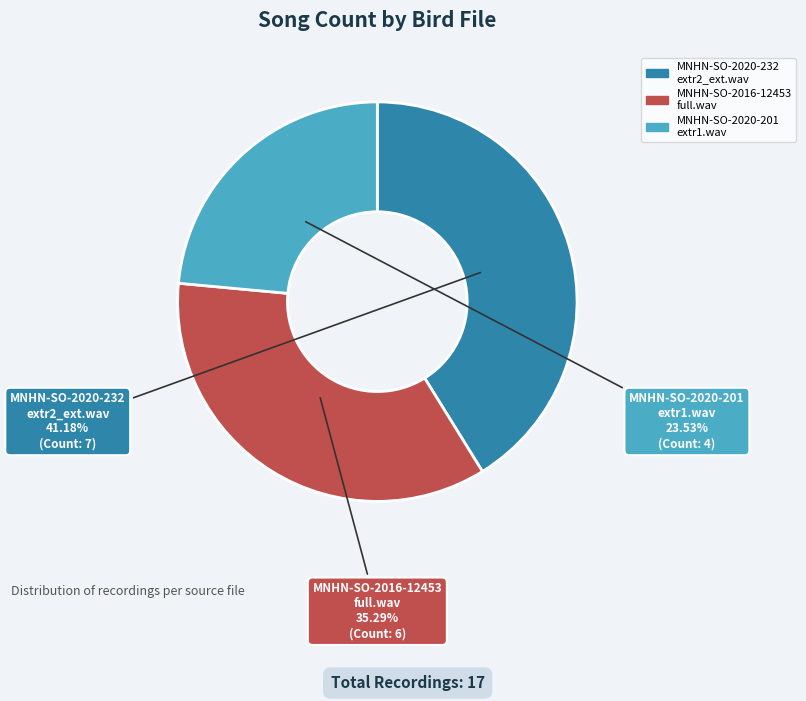

What is the largest slice in the pie chart?

MNHN-SO-2020-232 extr2_ext.wav